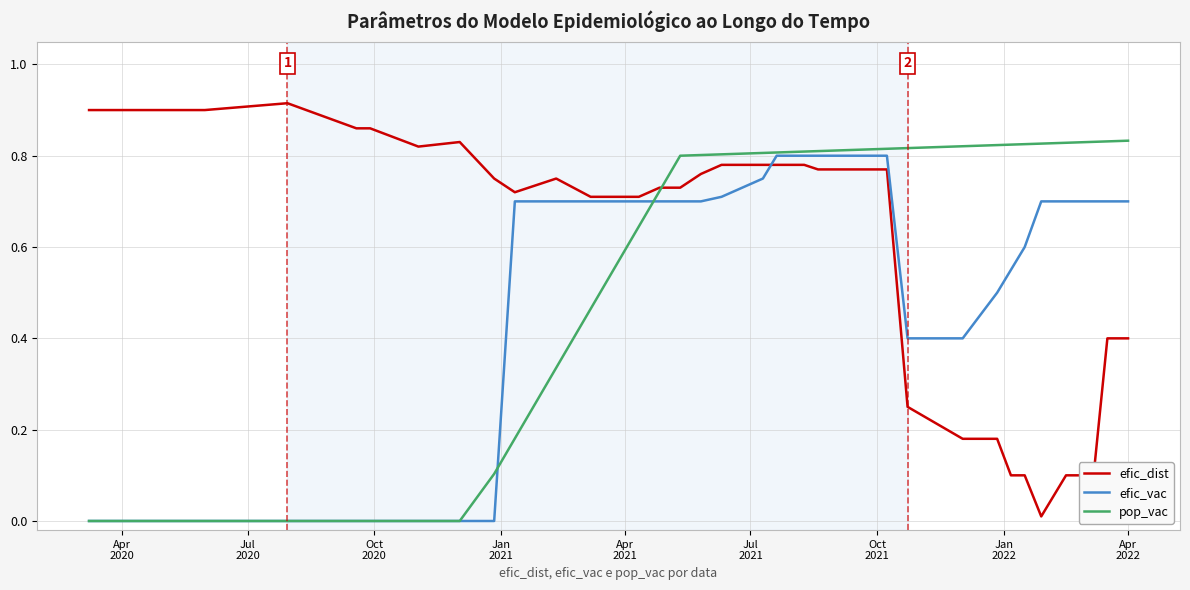

List the series in order of their overall mean, lowest first.

efic_vac, pop_vac, efic_dist